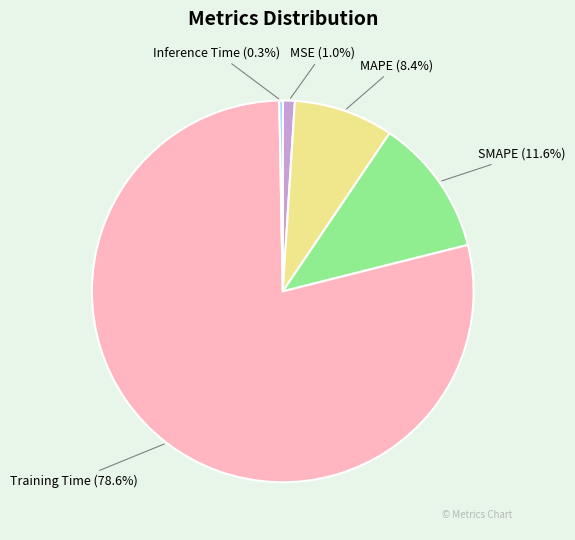

To the nearest percent, what is the combined percentage of MSE and SMAPE?

13%